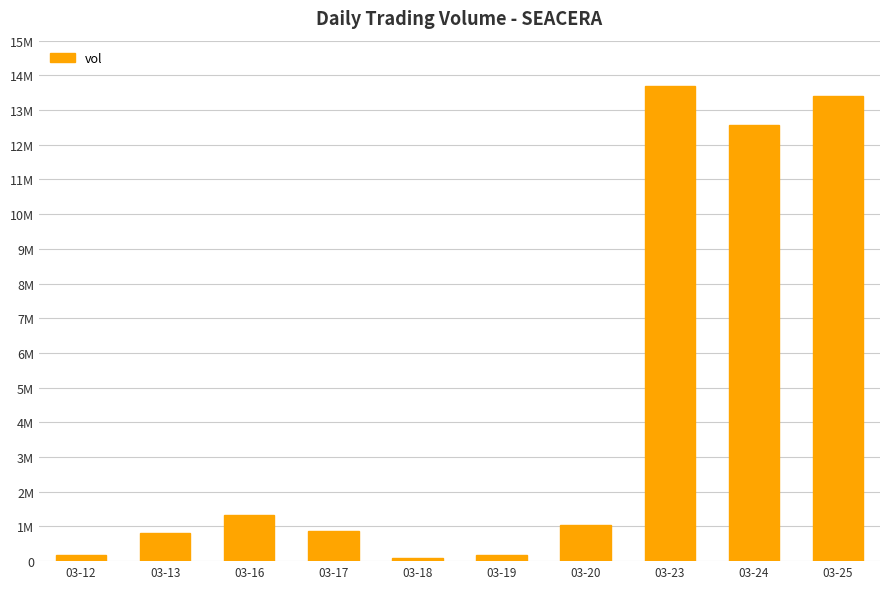

Between 03-12 and 03-20, which is larger?

03-20